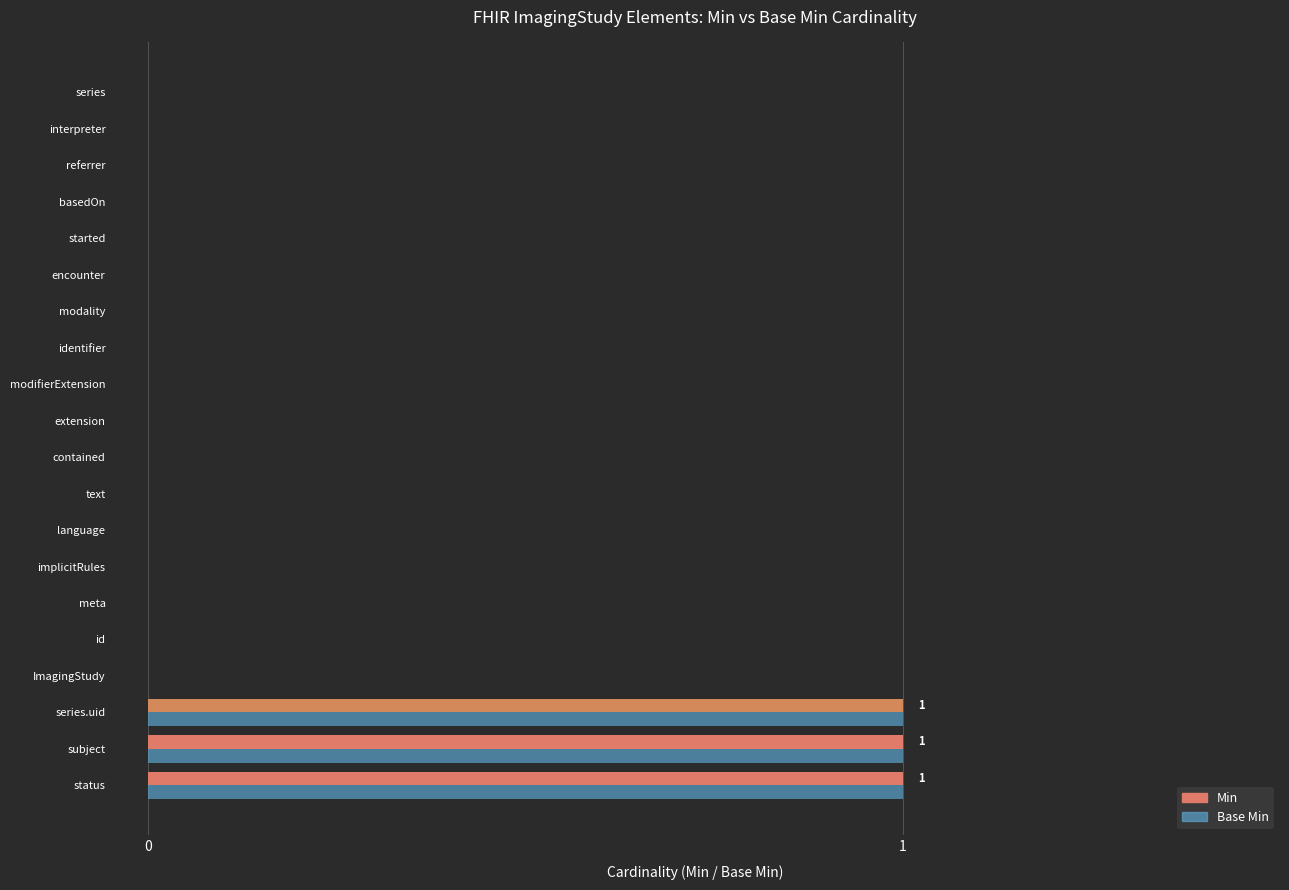

The Min series shows 1 at status. True or false?

True